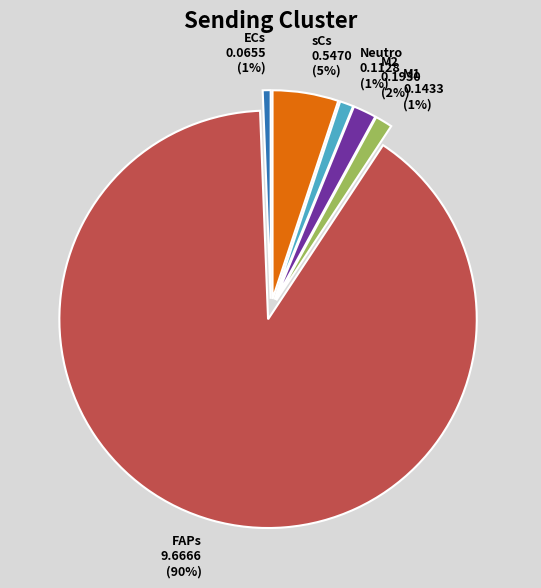

Which slice is the largest?

FAPs